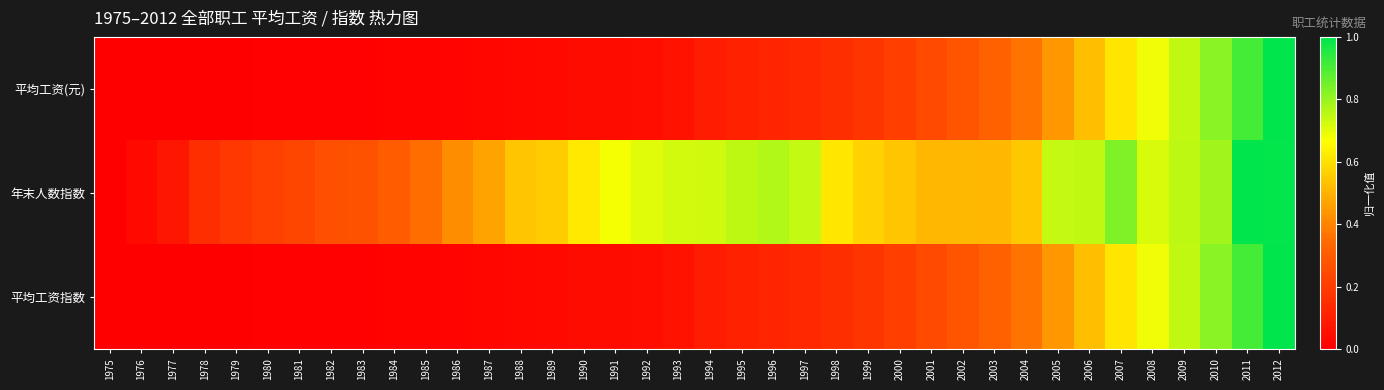

Between 1987 and 1999, which is larger?

1999